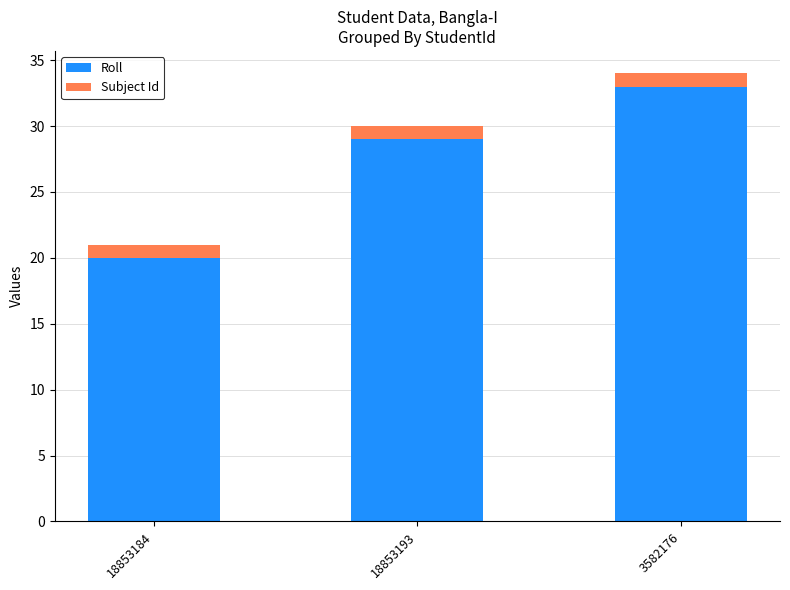

What value does the Roll series have at 18853193?

29